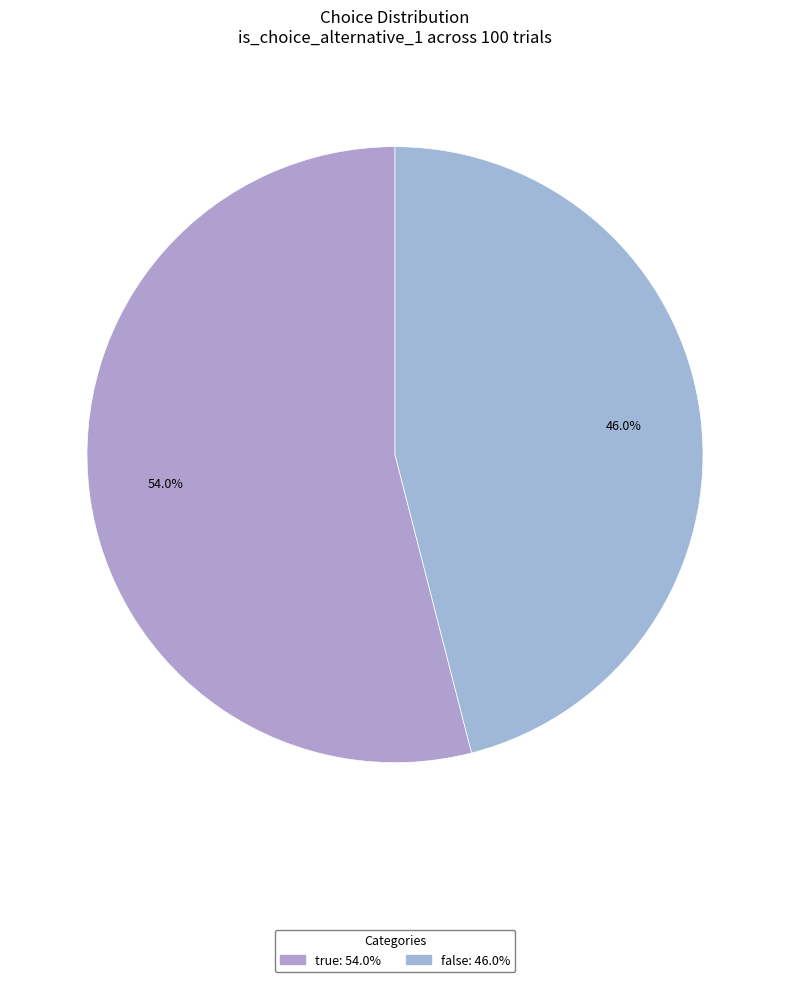

What percentage is NOT represented by false?

54.0%